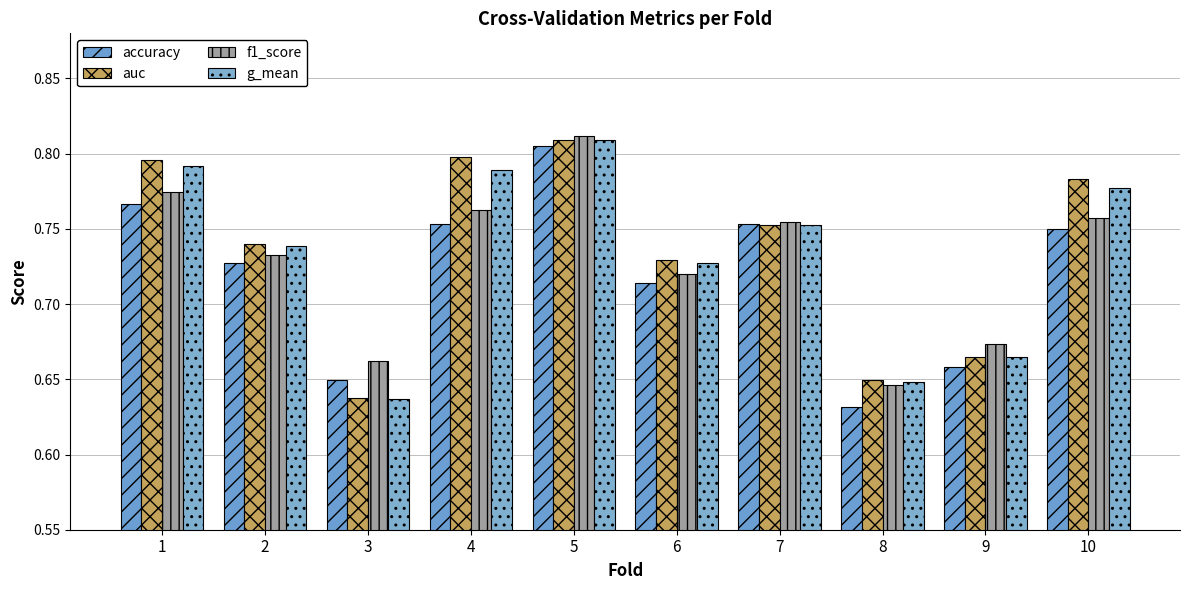

List the labels in order of auc value, largest first.

5, 4, 1, 10, 7, 2, 6, 9, 8, 3